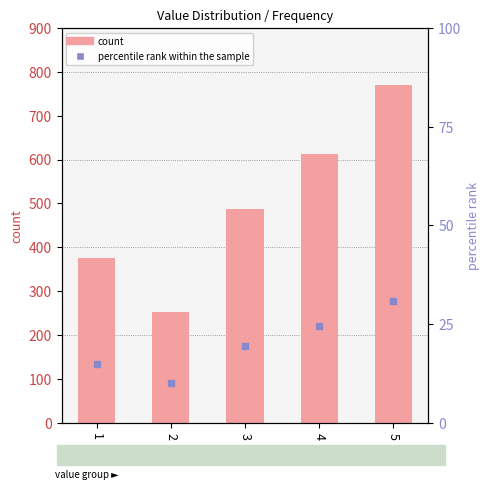

At how many categories does at least one series exceed 754?

1